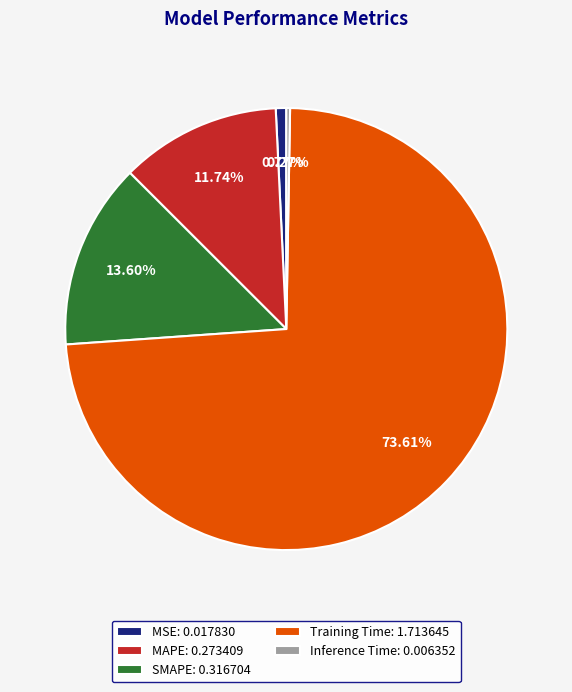

Between MSE: 0.017830 and Training Time: 1.713645, which is larger?

Training Time: 1.713645